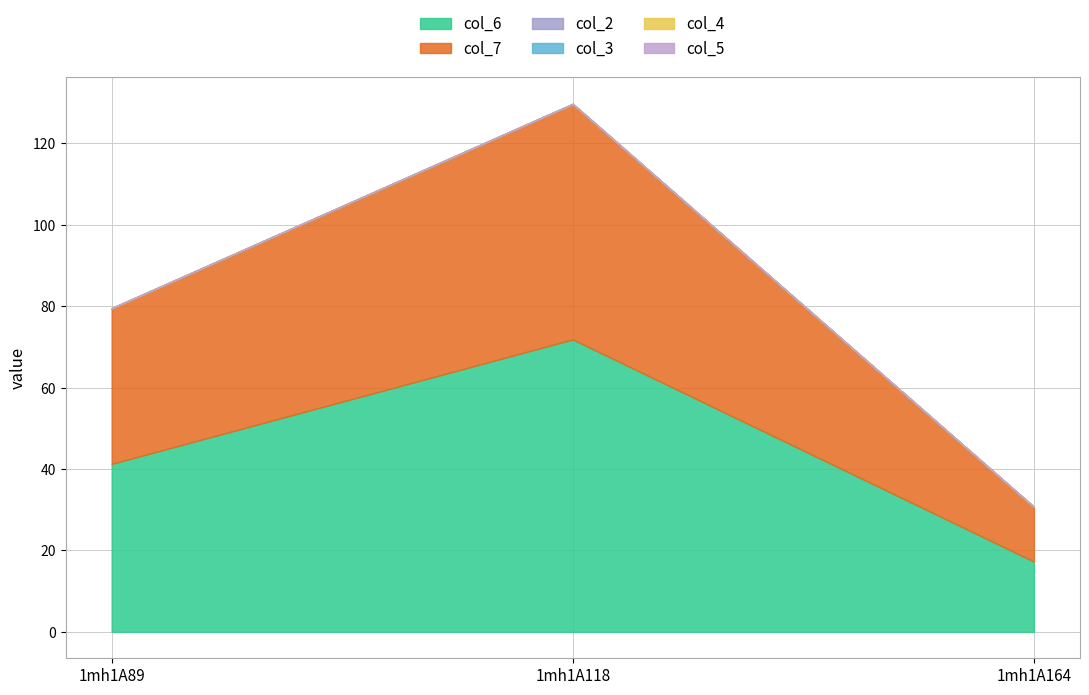

Which series has the largest total across all categories?

col_6